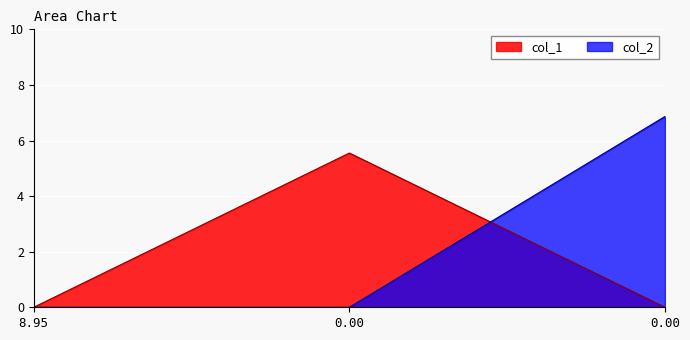

Is the value of col_1 at 8.95 greater than the value of col_2 at 0.00?

No